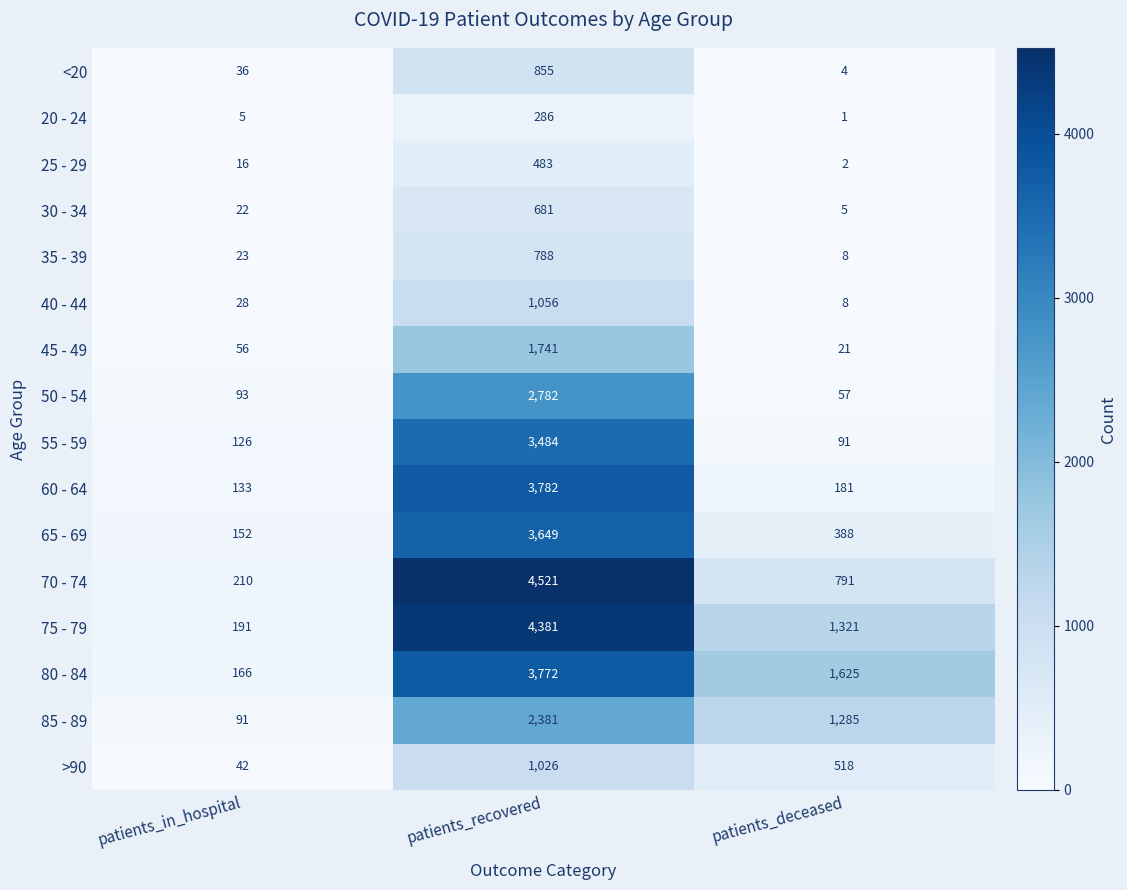

What is the difference between the 70 - 74 values at patients_in_hospital and patients_deceased?

581